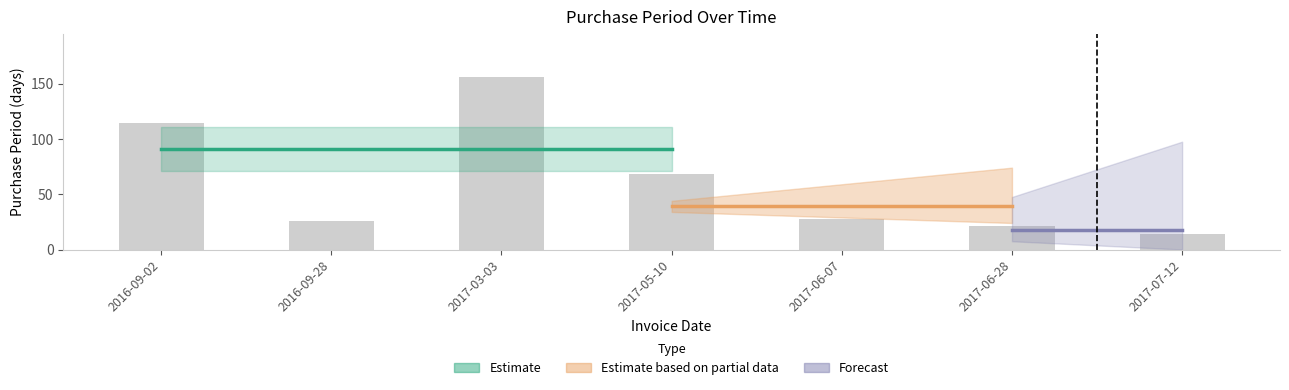

What is the sum of all values?

427